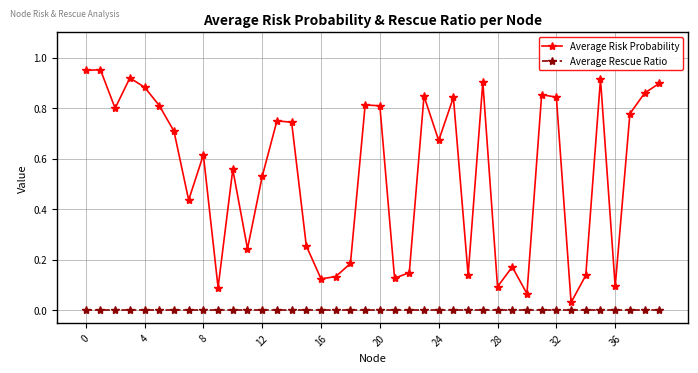

How many data points does each series have?

40